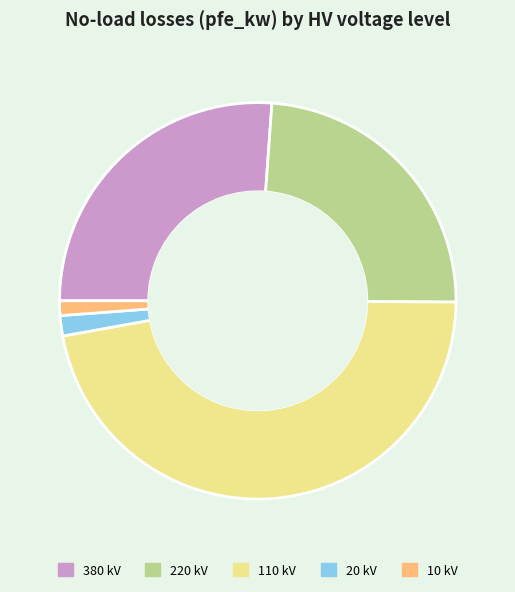

Approximately how many times larger is the value at 20 kV compared to 10 kV?

1.4